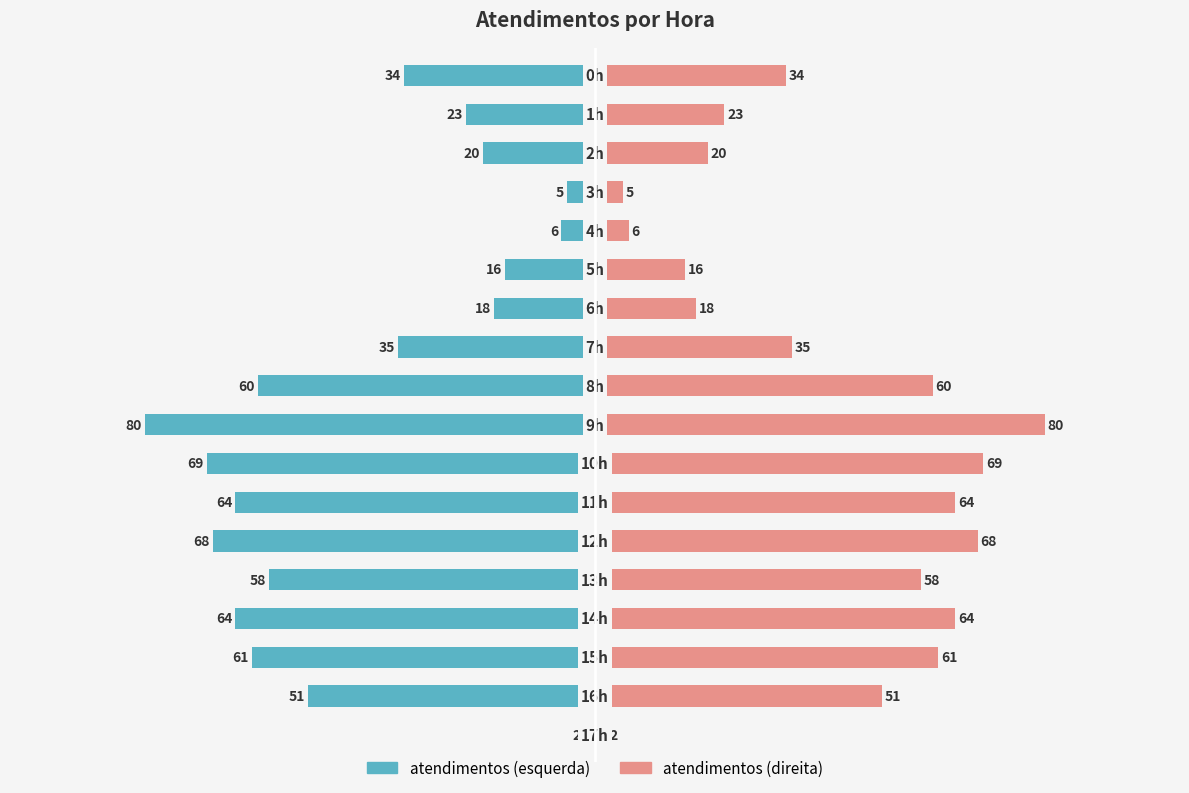

What is the sum of all atendimentos (esquerda) values?

-734